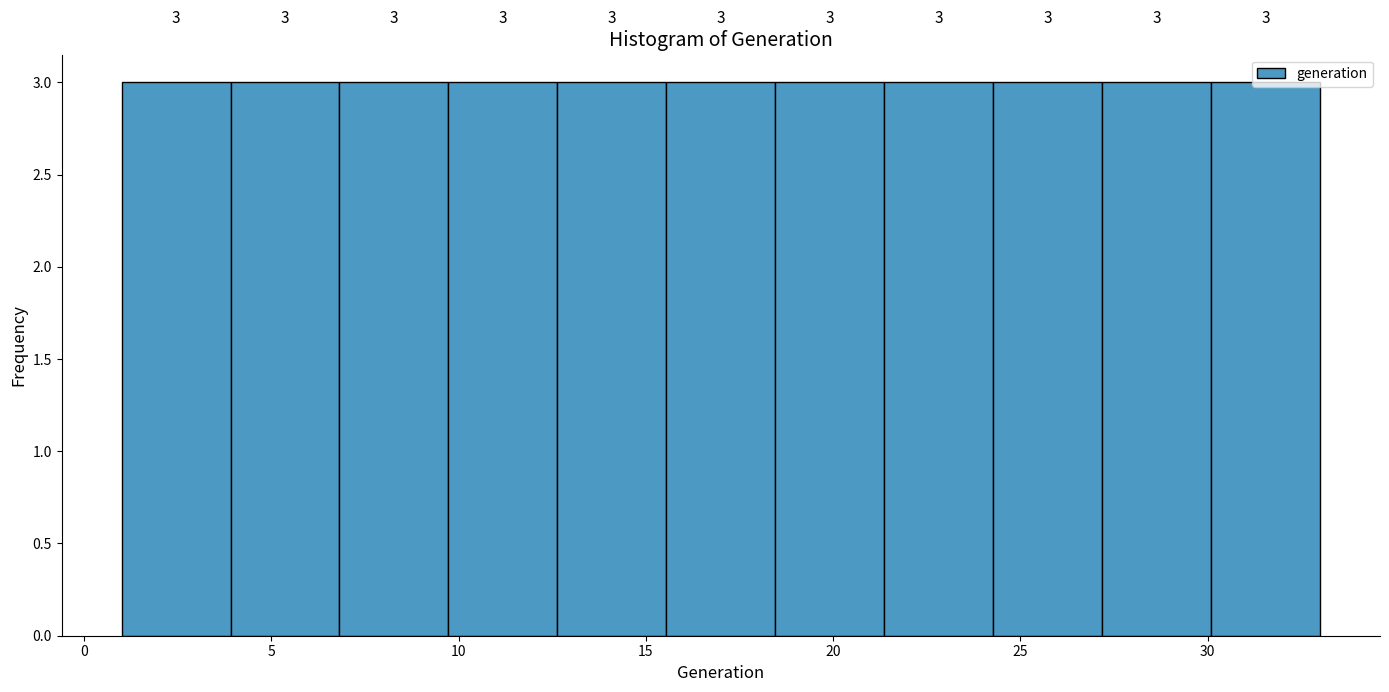

Reading left to right, list every bar in this chart as the range it spans on the x-axis followed by its height. The bar edges are not printed on the chart, so give them approximately, as read against the axis.

1.0 to 4.0: 3
4.0 to 7.0: 3
7.0 to 9.5: 3
9.5 to 12.5: 3
12.5 to 15.5: 3
15.5 to 18.5: 3
18.5 to 21.5: 3
21.5 to 24.5: 3
24.5 to 27.0: 3
27.0 to 30.0: 3
30.0 to 33.0: 3